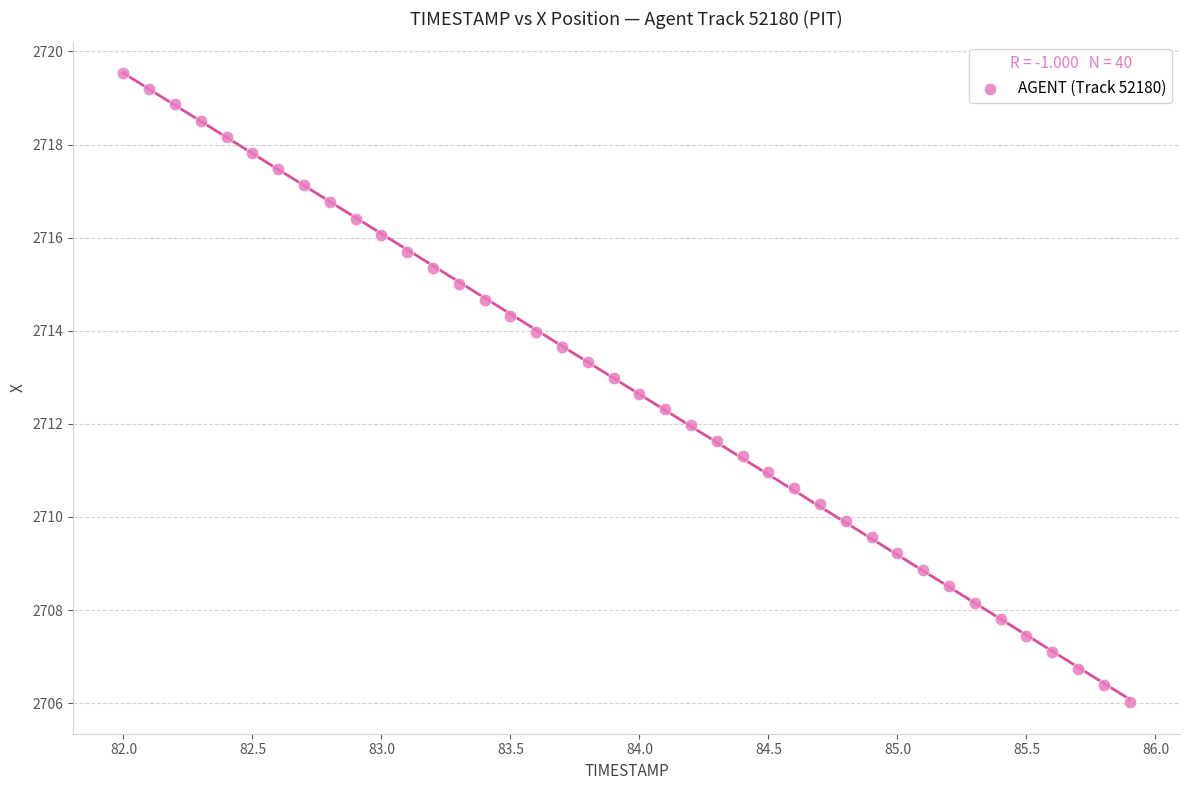

What is the range of X values (max minus min)?

3.9